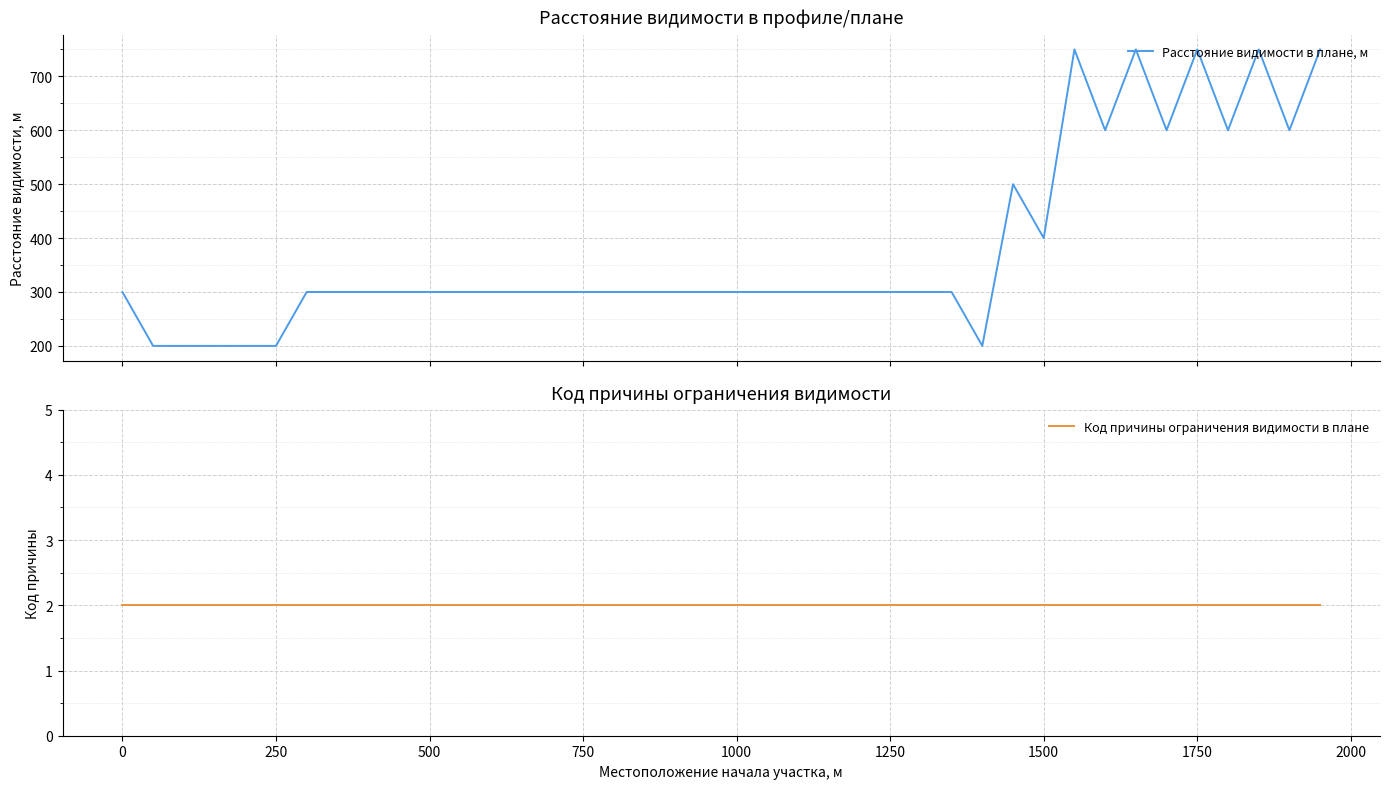

What is the greatest value displayed?

750